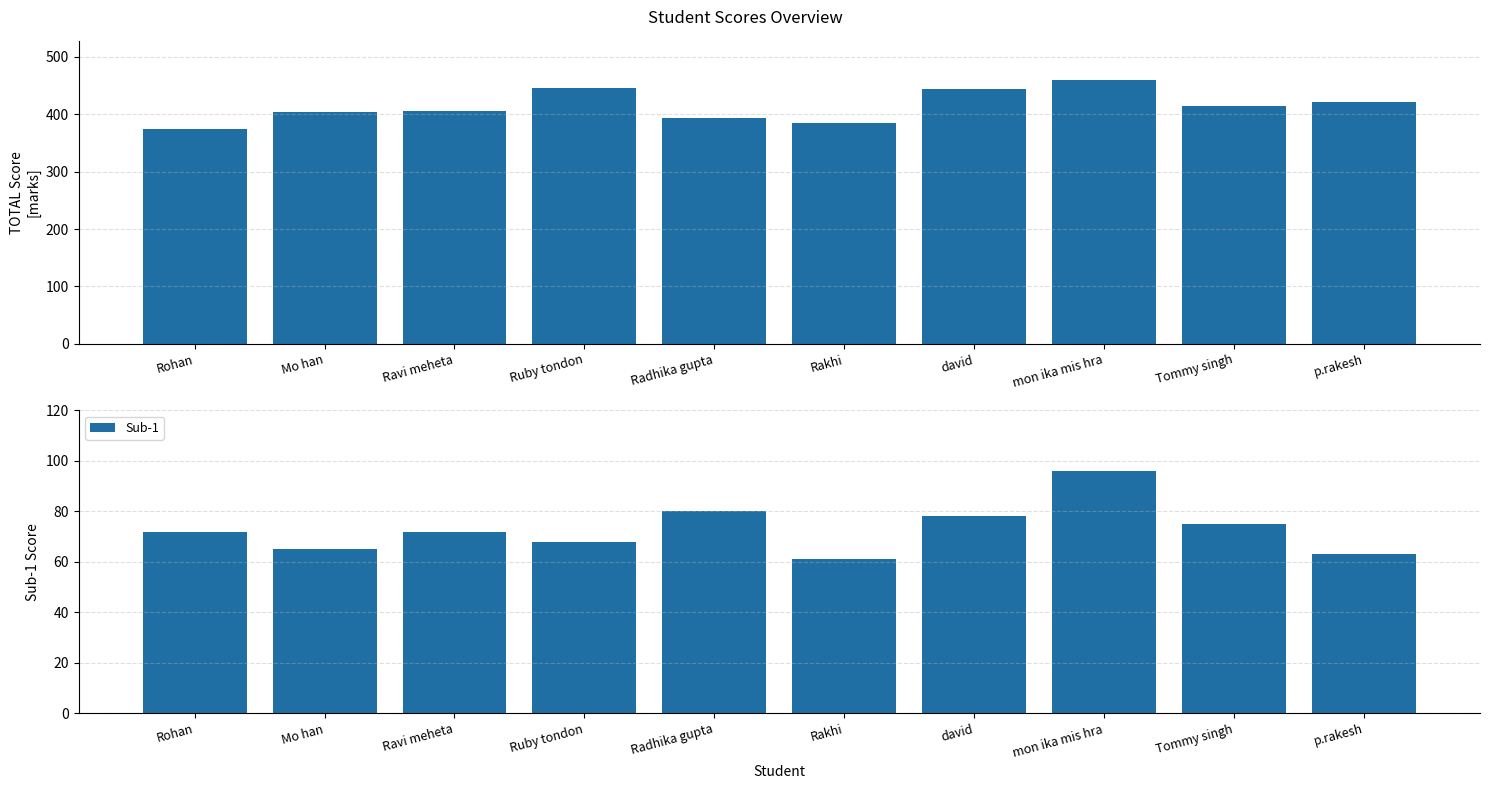

How many groups of bars are there?

10